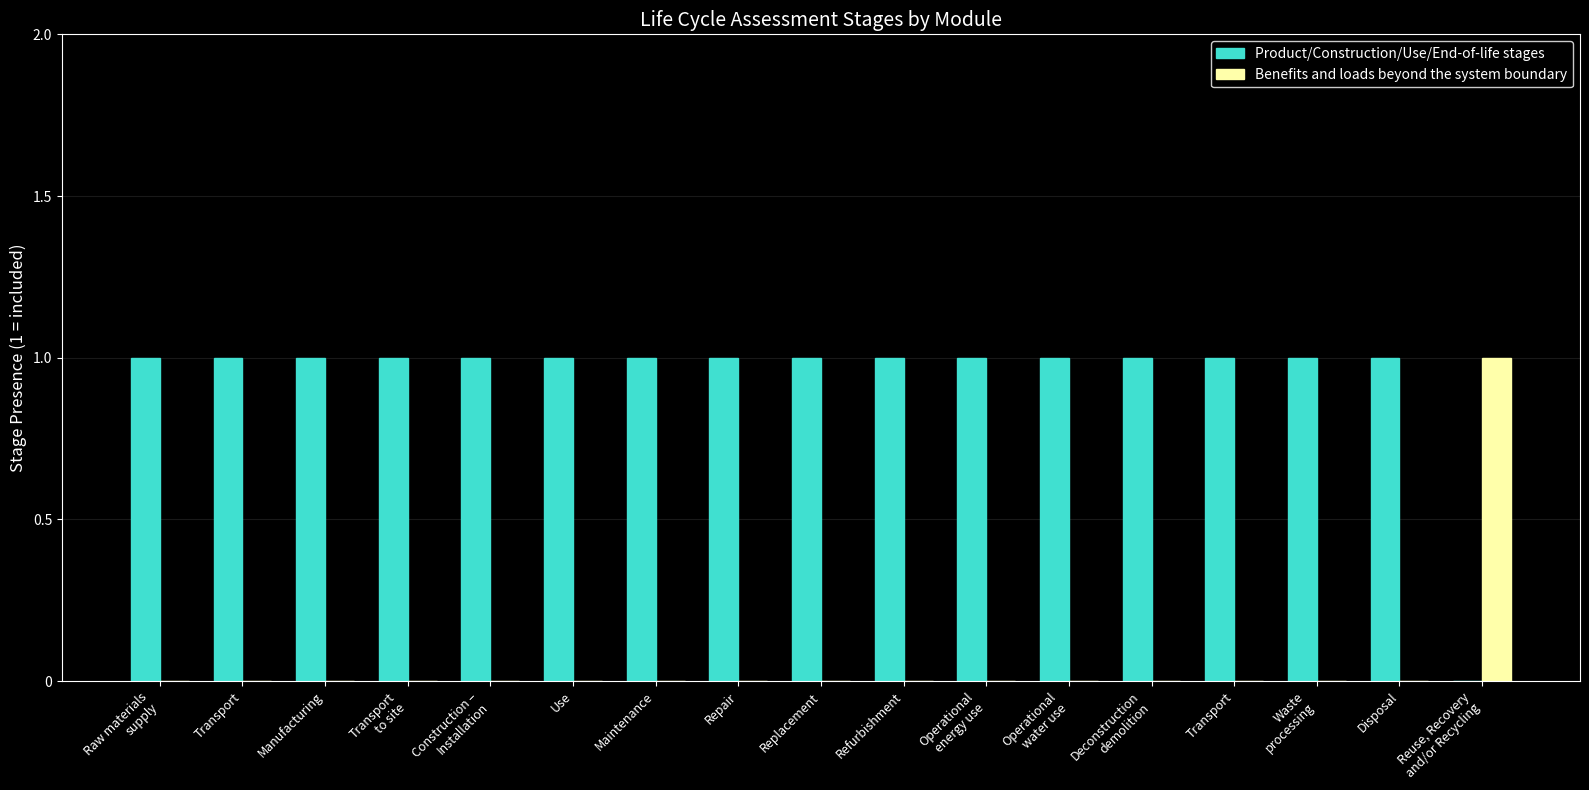

Does the chart contain stacked bars?

No